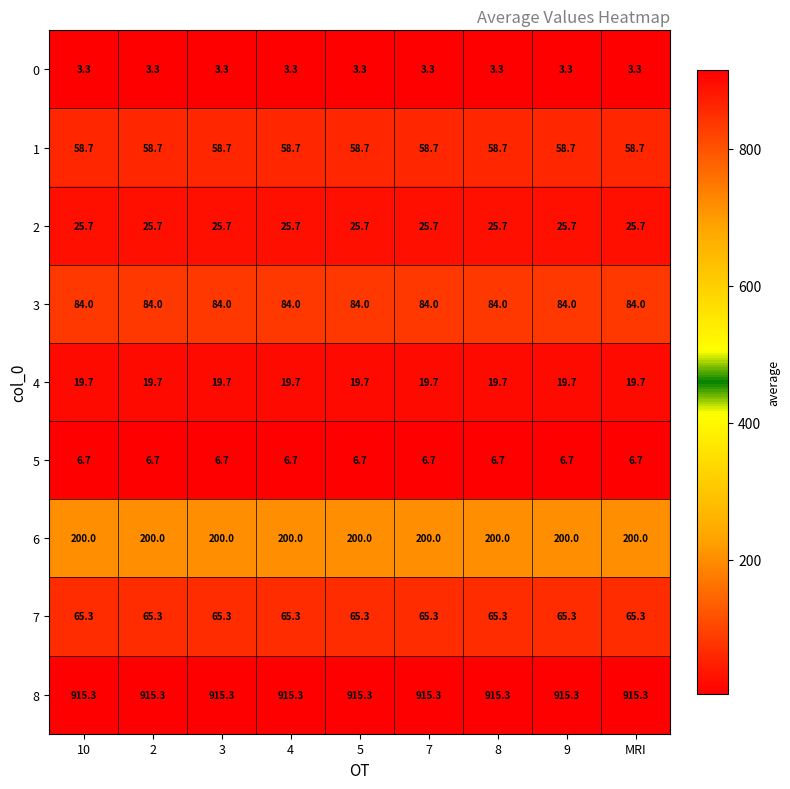

What is the total value across all series at MRI?

1378.7